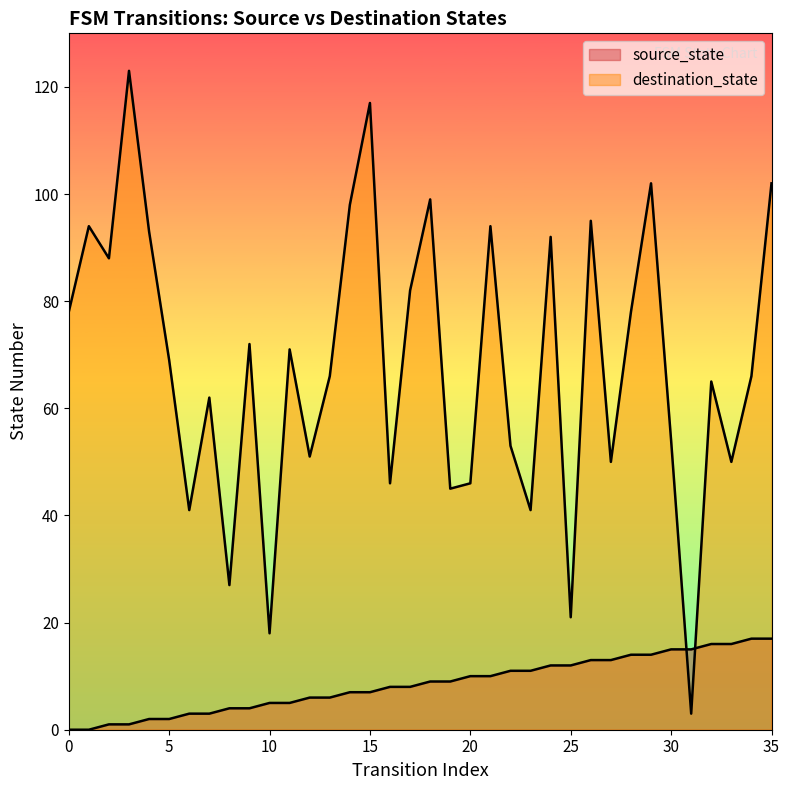

How many times do destination_state and source_state cross each other?

2